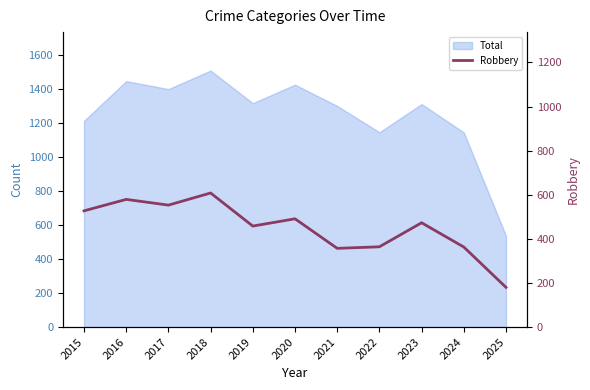

What is the sum of all values?

4953